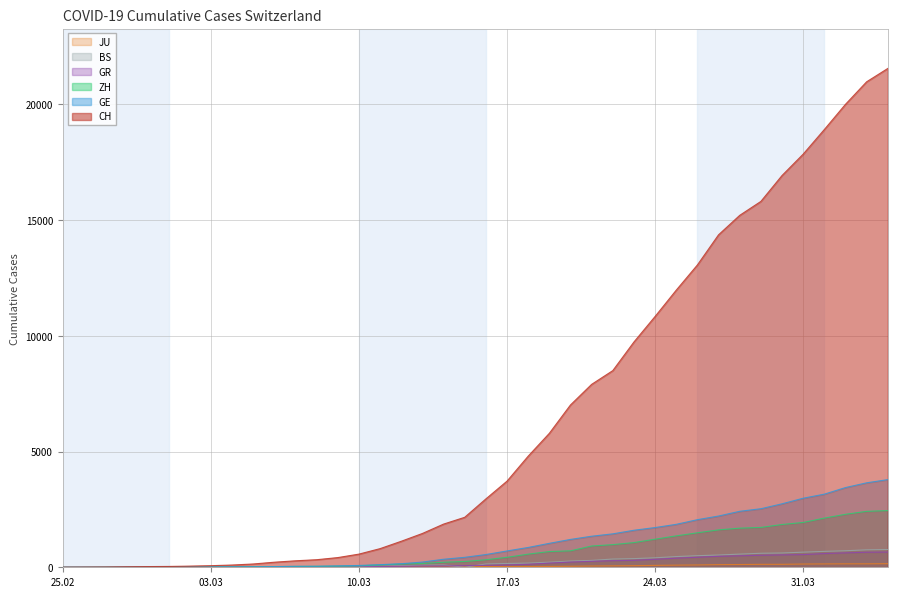

Which series has the largest total across all categories?

CH